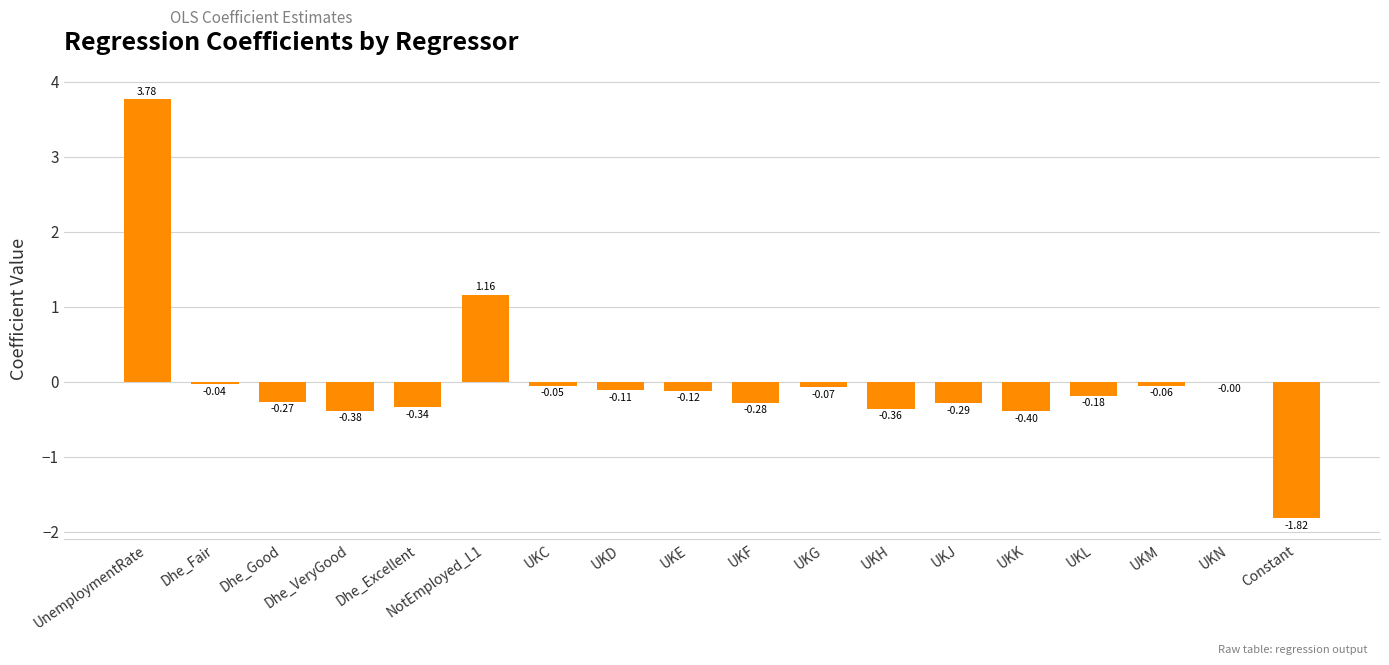

At which label is the value closest to 0?

UKN